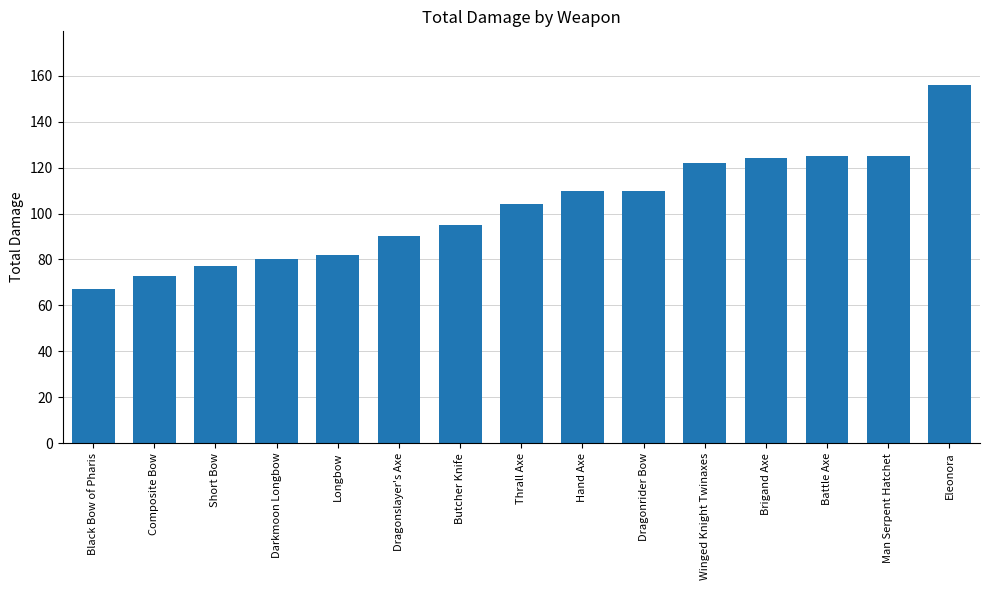

What is the label of the 9th bar from the left?

Hand Axe